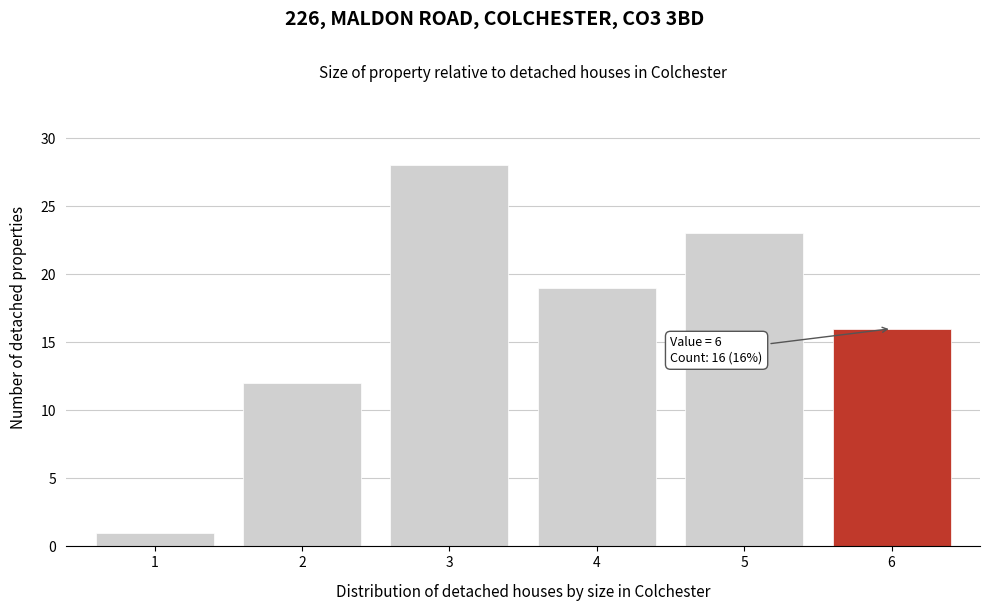

Reading left to right, transcribe all the data shown in this chart.

1	12	28	19	23	16